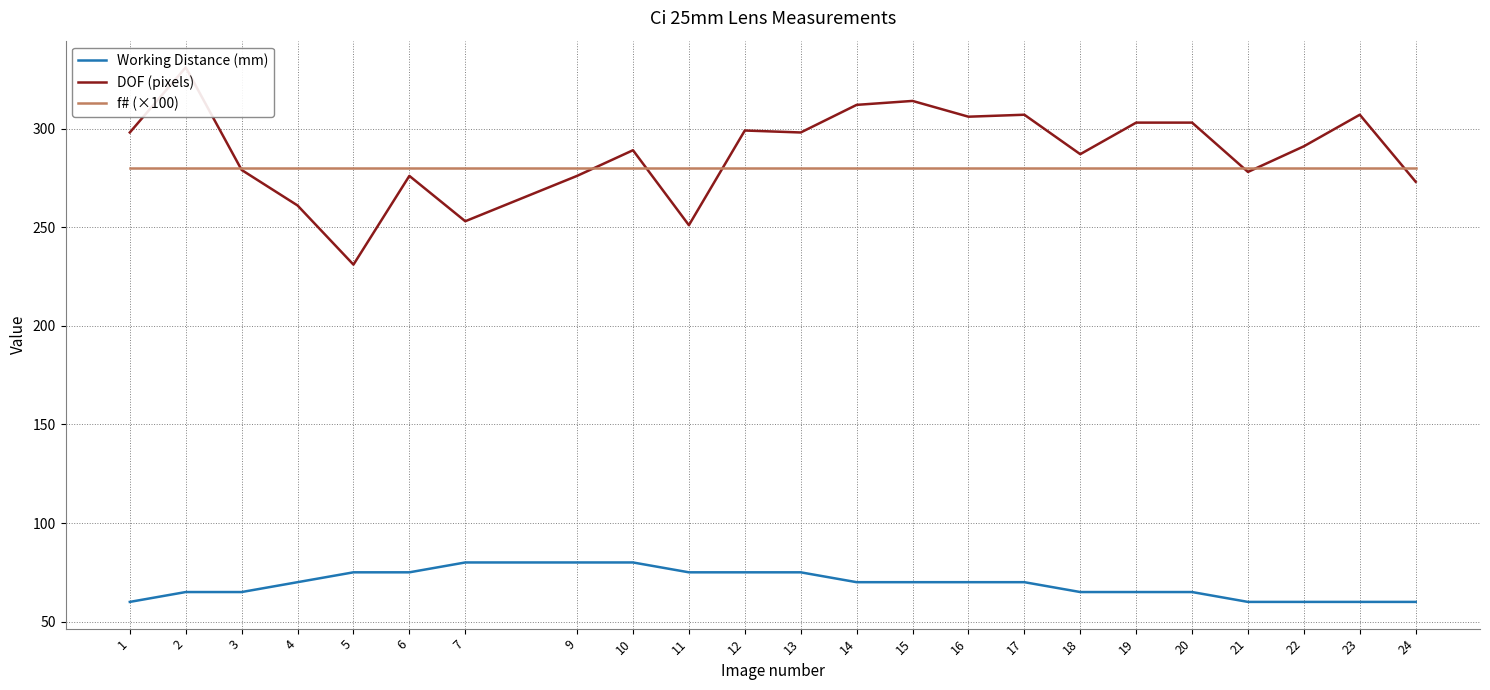

Is this an area chart (filled region under the line)?

No